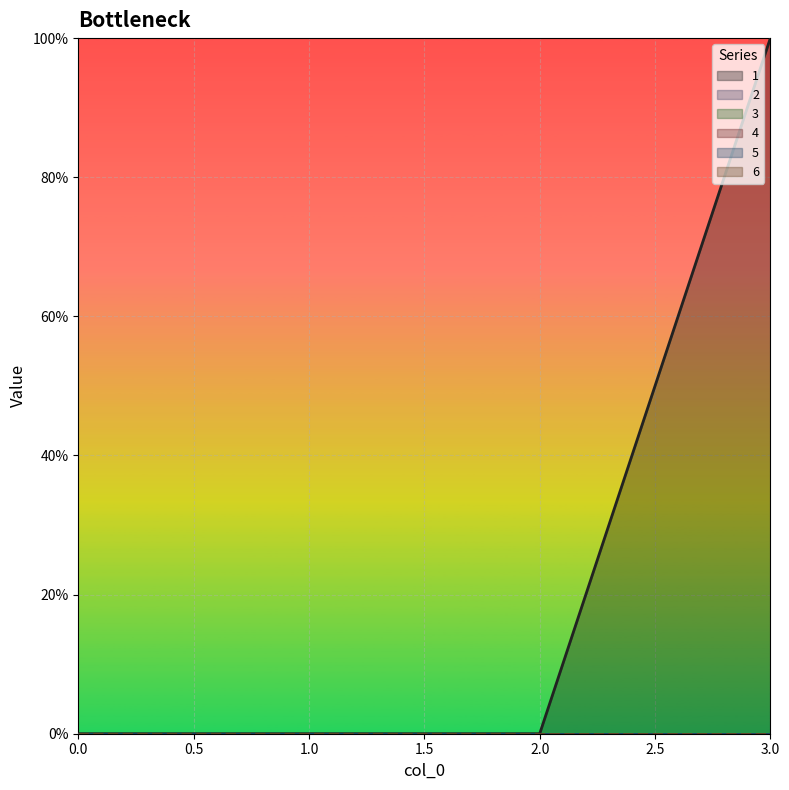

Between 0 and 3, which is larger?

3